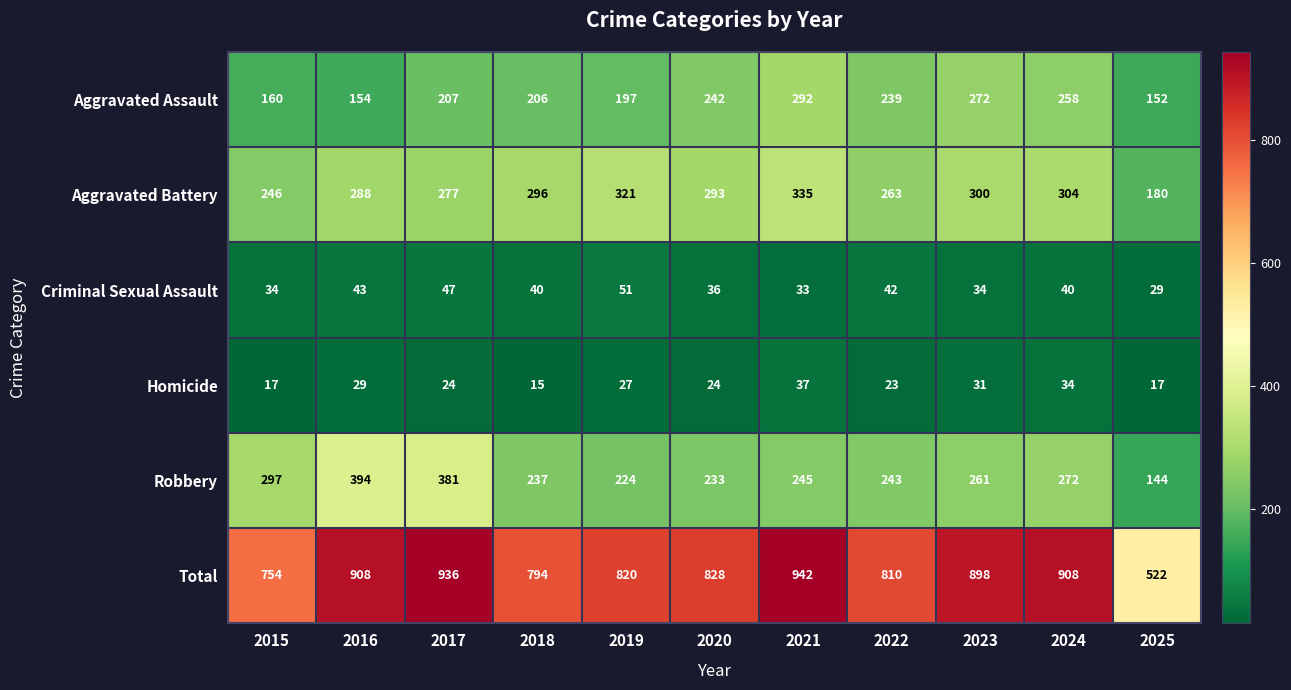

What is the difference between the maximum and minimum values in the Total series?

420